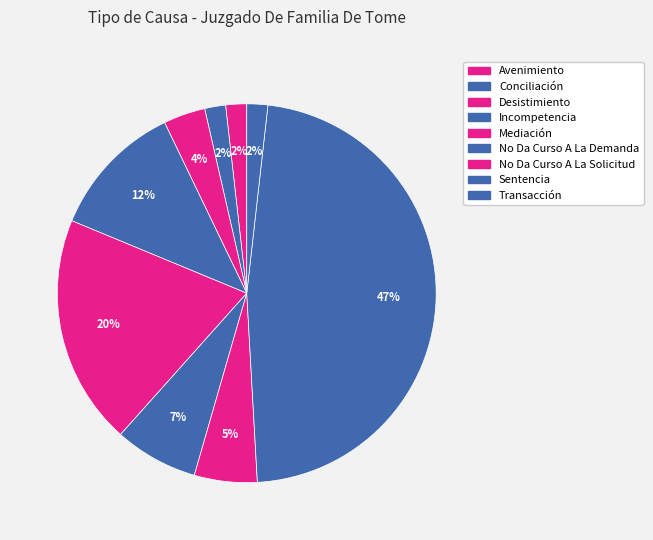

Rank the categories by value from lowest to highest.

Avenimiento, Conciliación, Transacción, Desistimiento, No Da Curso A La Solicitud, No Da Curso A La Demanda, Incompetencia, Mediación, Sentencia